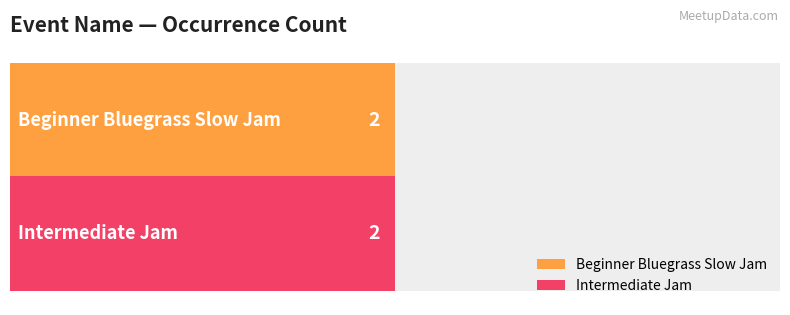

Rank the categories by Beginner Bluegrass Slow Jam value from highest to lowest.

Beginner Bluegrass Slow Jam, Intermediate Jam